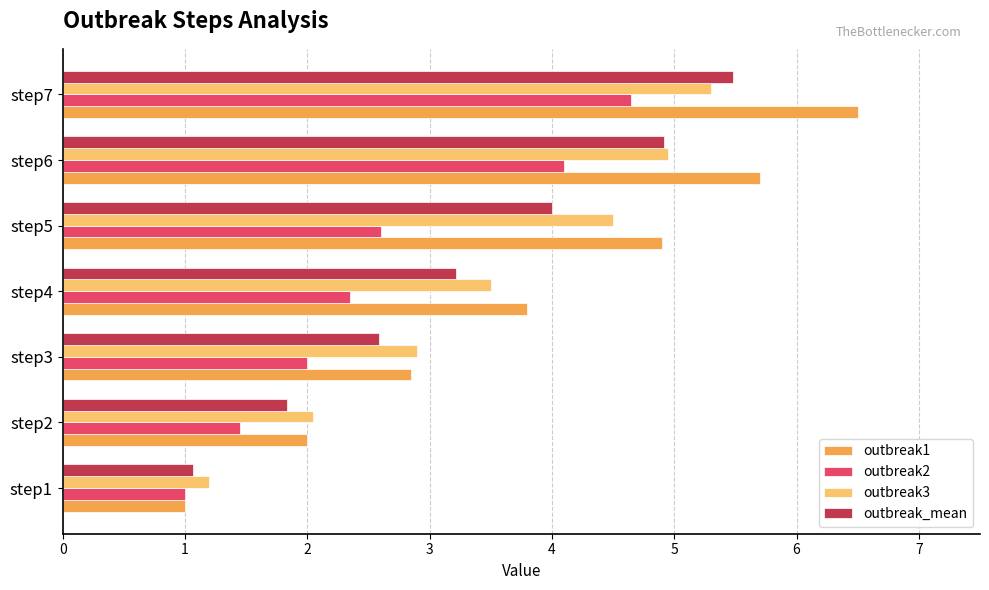

How many values in the outbreak1 series are below 3?

3